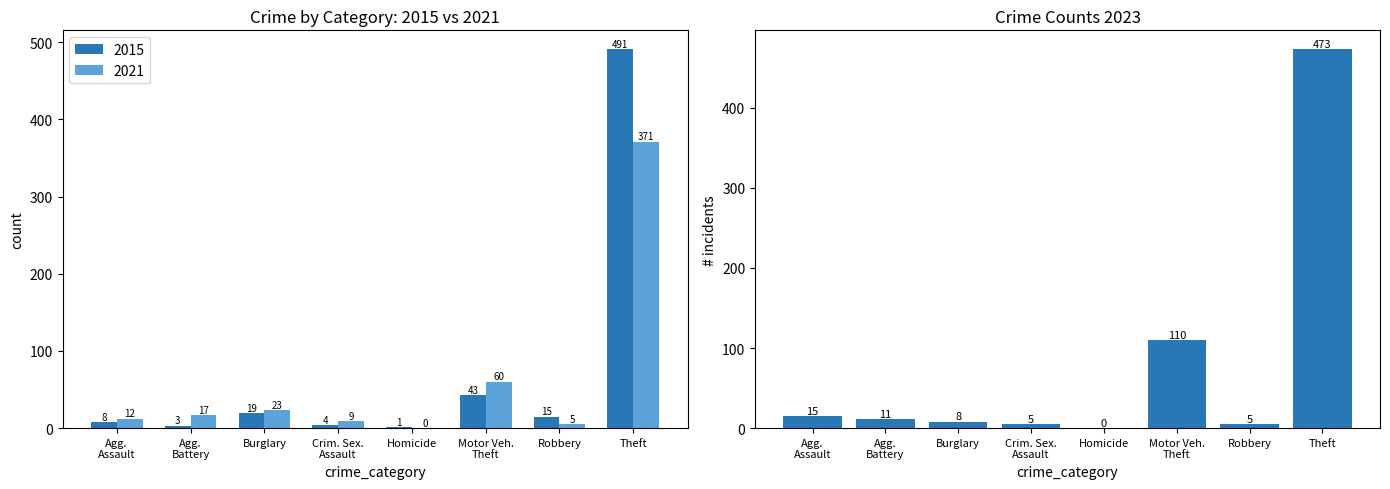

Which series has the largest range (max minus min)?

2015